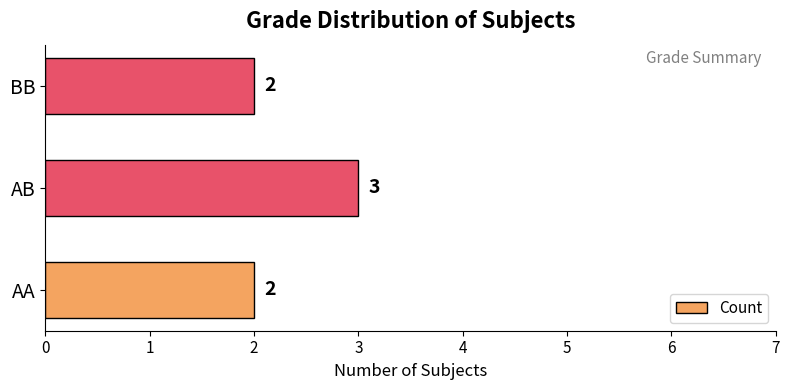

What is the greatest value displayed?

3